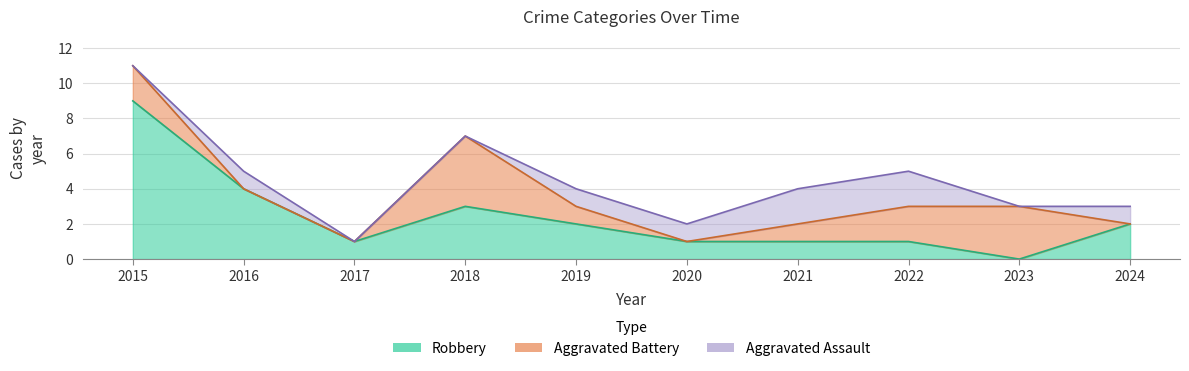

The value of Aggravated Assault at 2018 is 1. True or false?

False